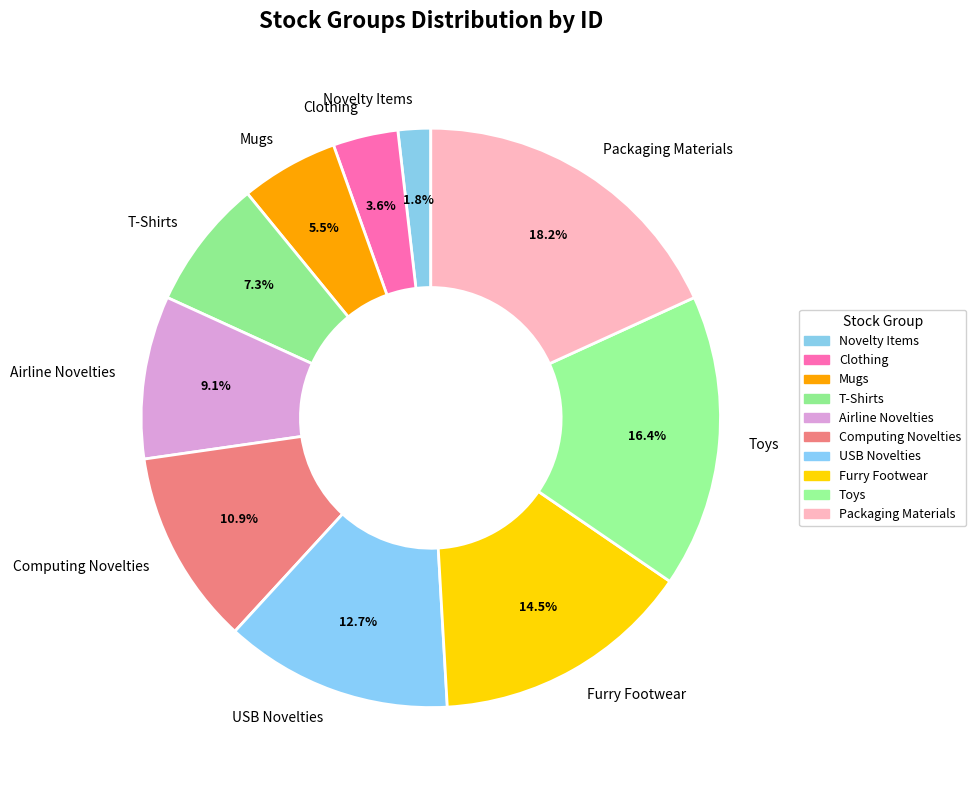

How many slices are in this pie chart?

10